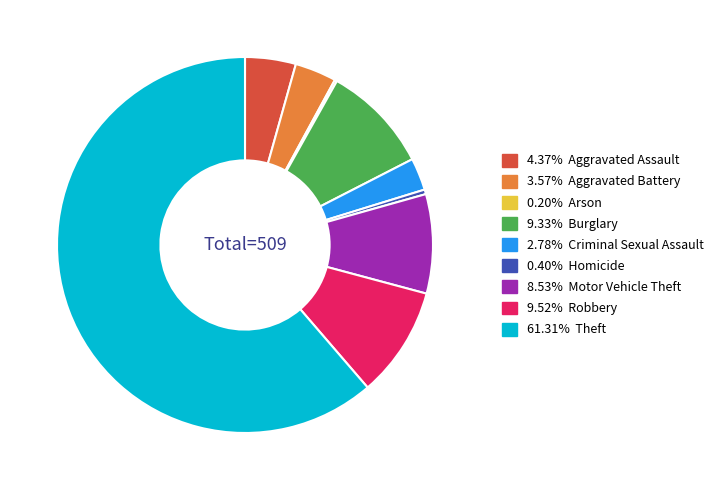

Is there a majority slice in this chart?

Yes